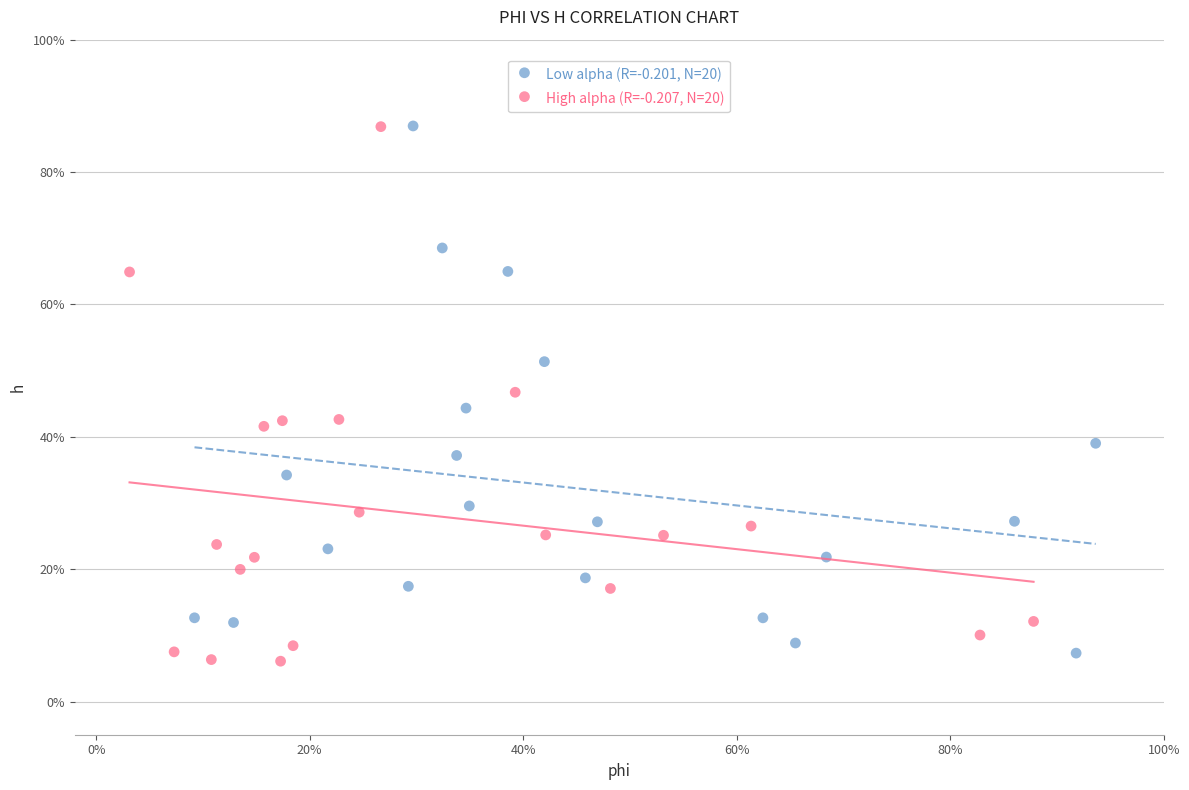

Which series has the widest spread of Y values?

High alpha (R=-0.207, N=20)